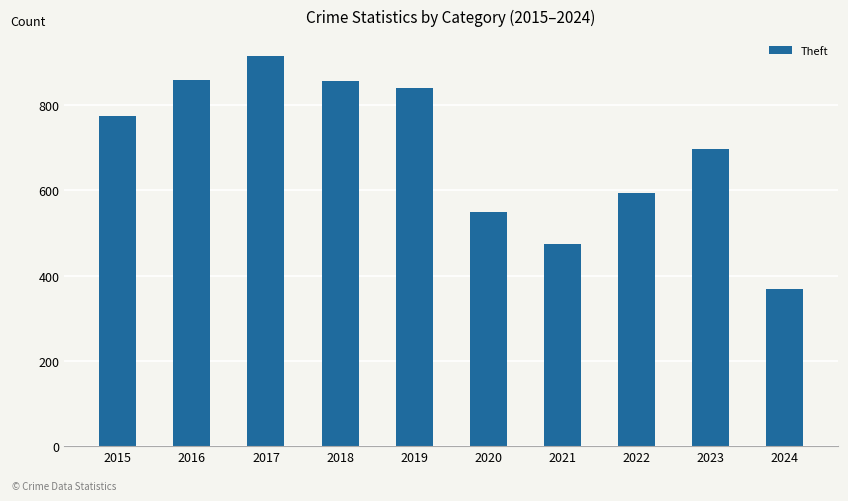

What is the sum of the values at 2024 and 2022?

961